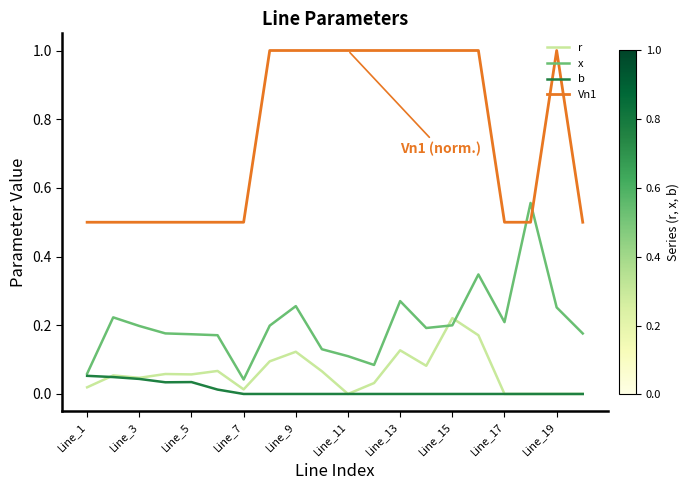

List the series in order of their peak value, lowest first.

b, r, x, Vn1